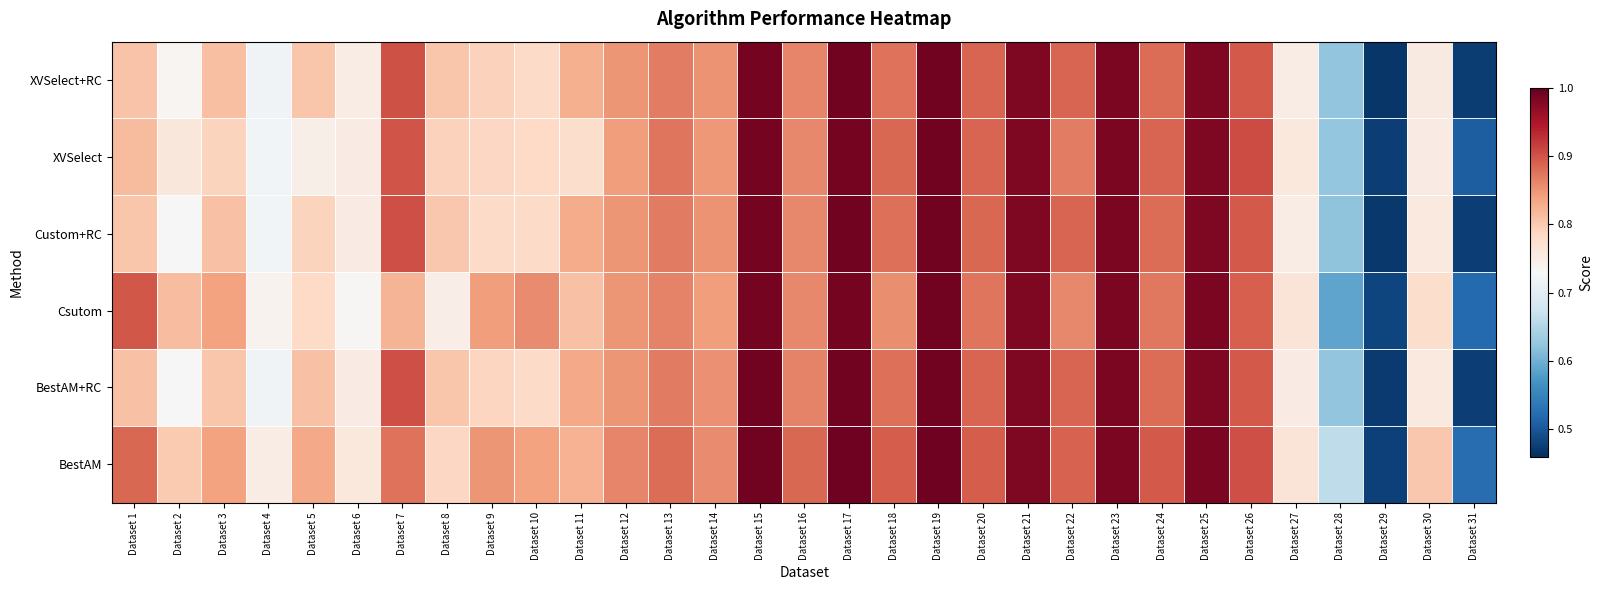

At Dataset 22, list the series in order from largest to smallest.

BestAM, BestAM+RC, Custom+RC, XVSelect+RC, XVSelect, Csutom